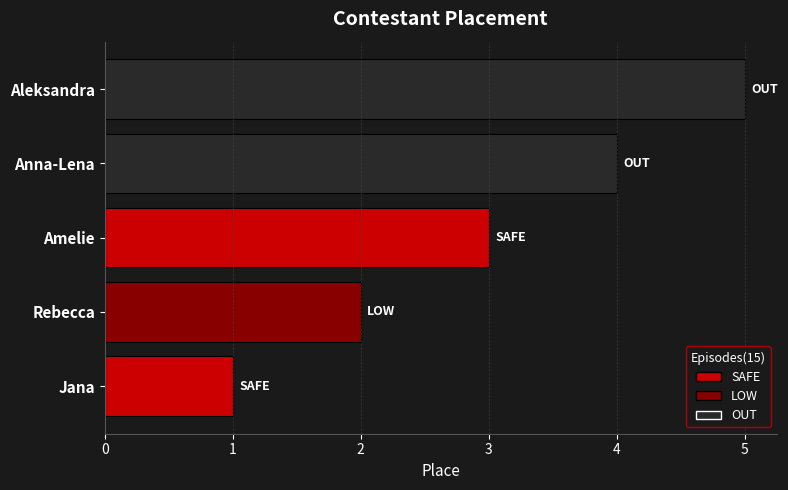

Where is the data nearest to the value 3?

Amelie